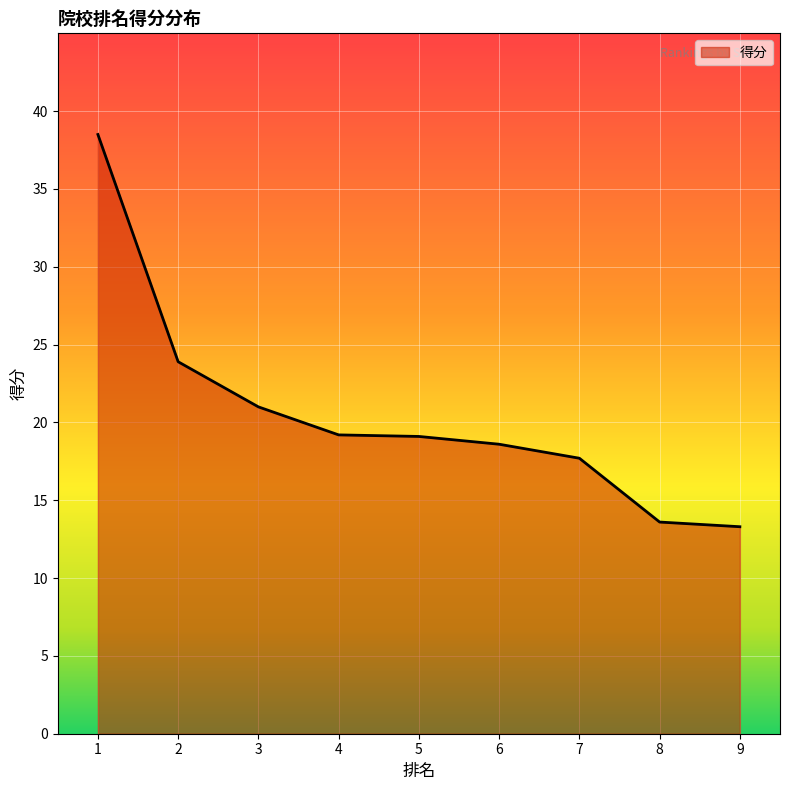

What is the minimum value shown in the chart?

13.3